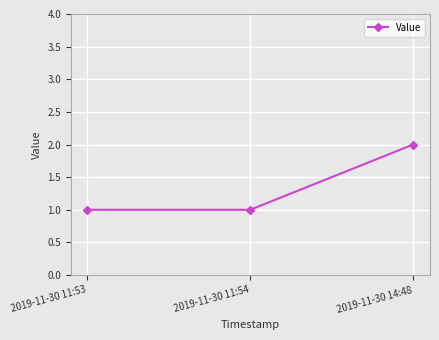

What is the sum of all values?

4